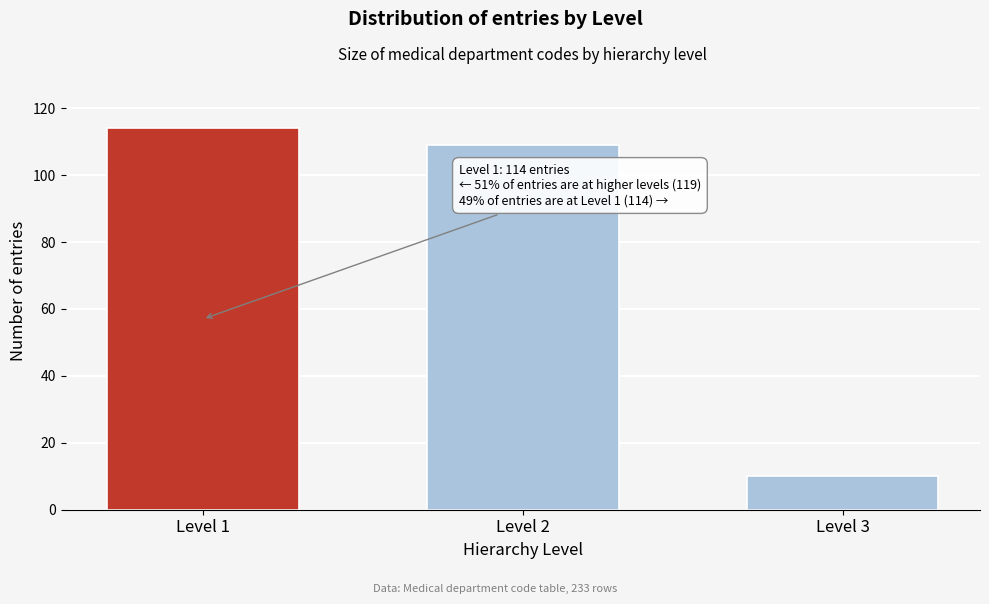

Reading left to right, list all the values displayed in this chart.

Level 1=114	Level 2=109	Level 3=10